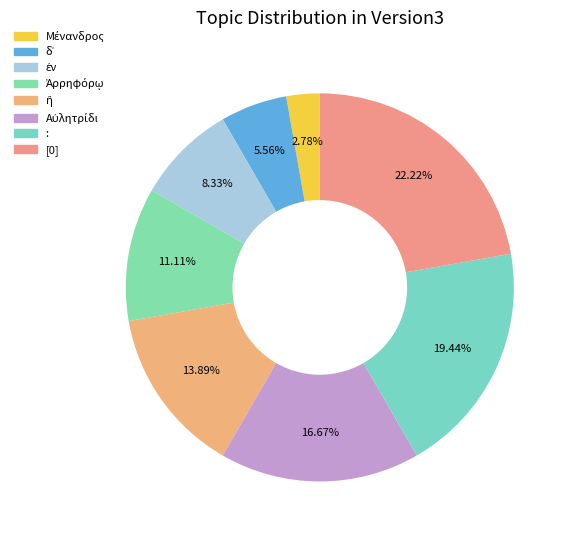

Does Ἀρρηφόρῳ represent more than half of the total?

No